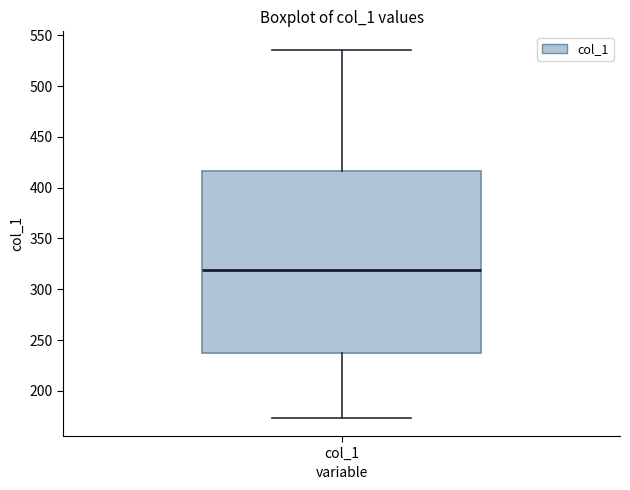

Where does the median line of the box for col_1 sit on the y-axis? The values are not printed on the chart, so give them approximately, as read against the axis.

320